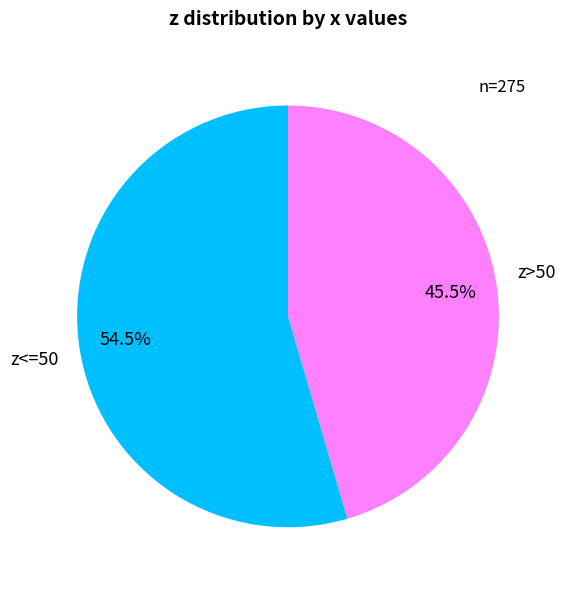

Is there a majority slice in this chart?

Yes